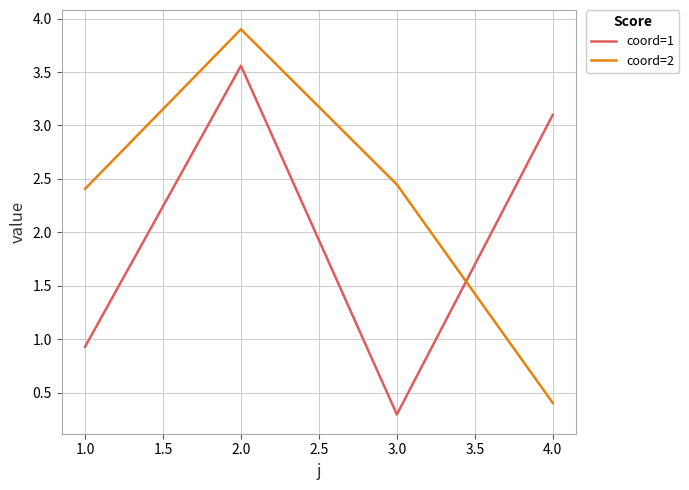

True or false: coord=1 has more than 2 interior local peaks.

False